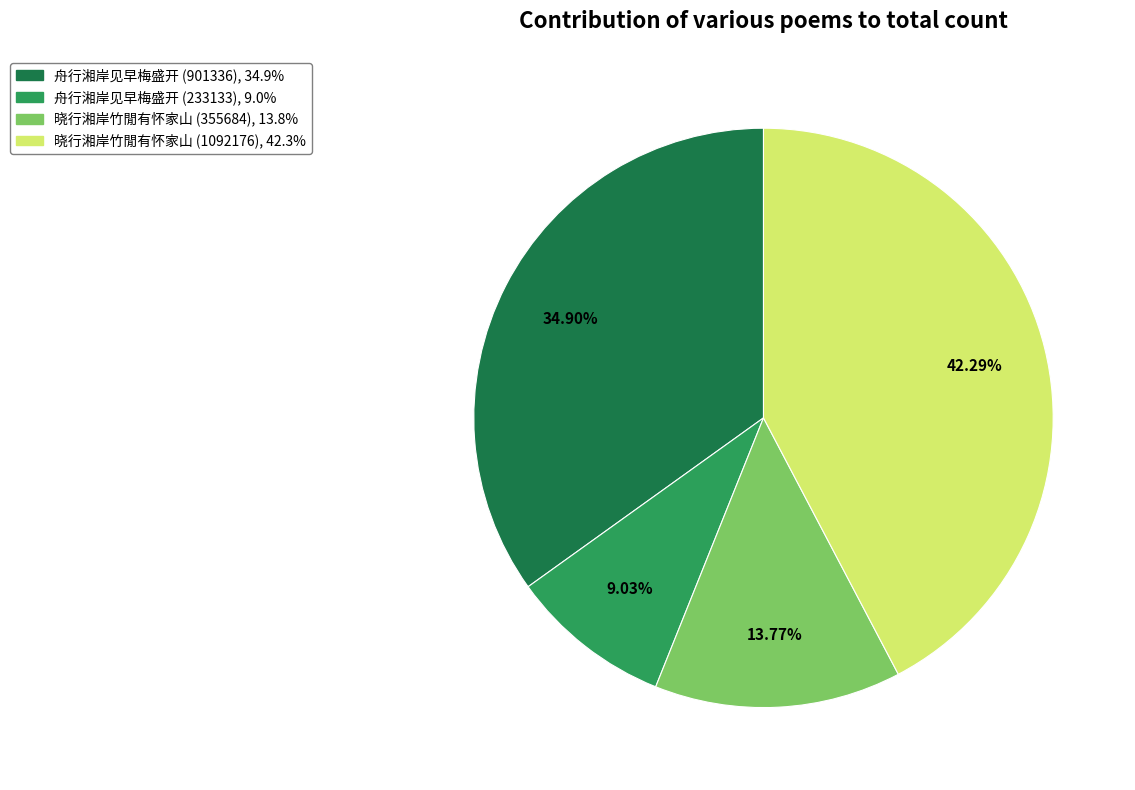

Is it true that 晓行湘岸竹閒有怀家山 (1092176) is 42% of the pie?

True